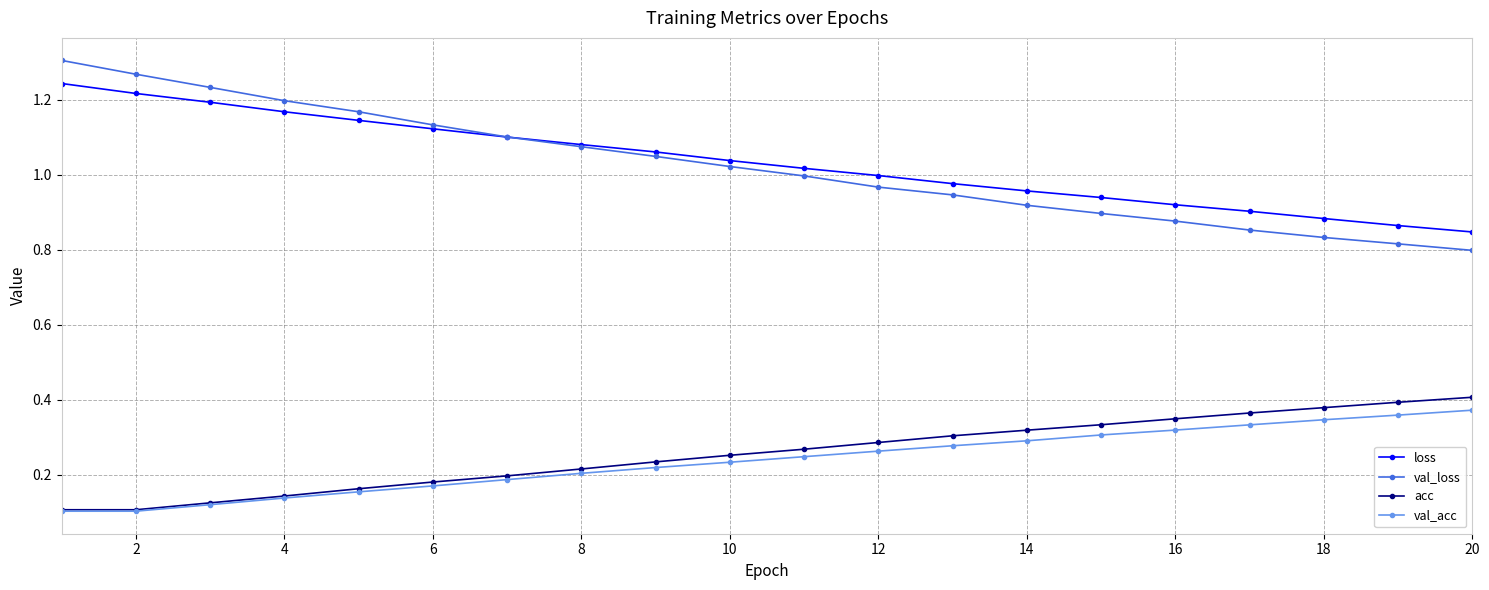

How many intersections are there between loss and val_loss?

1